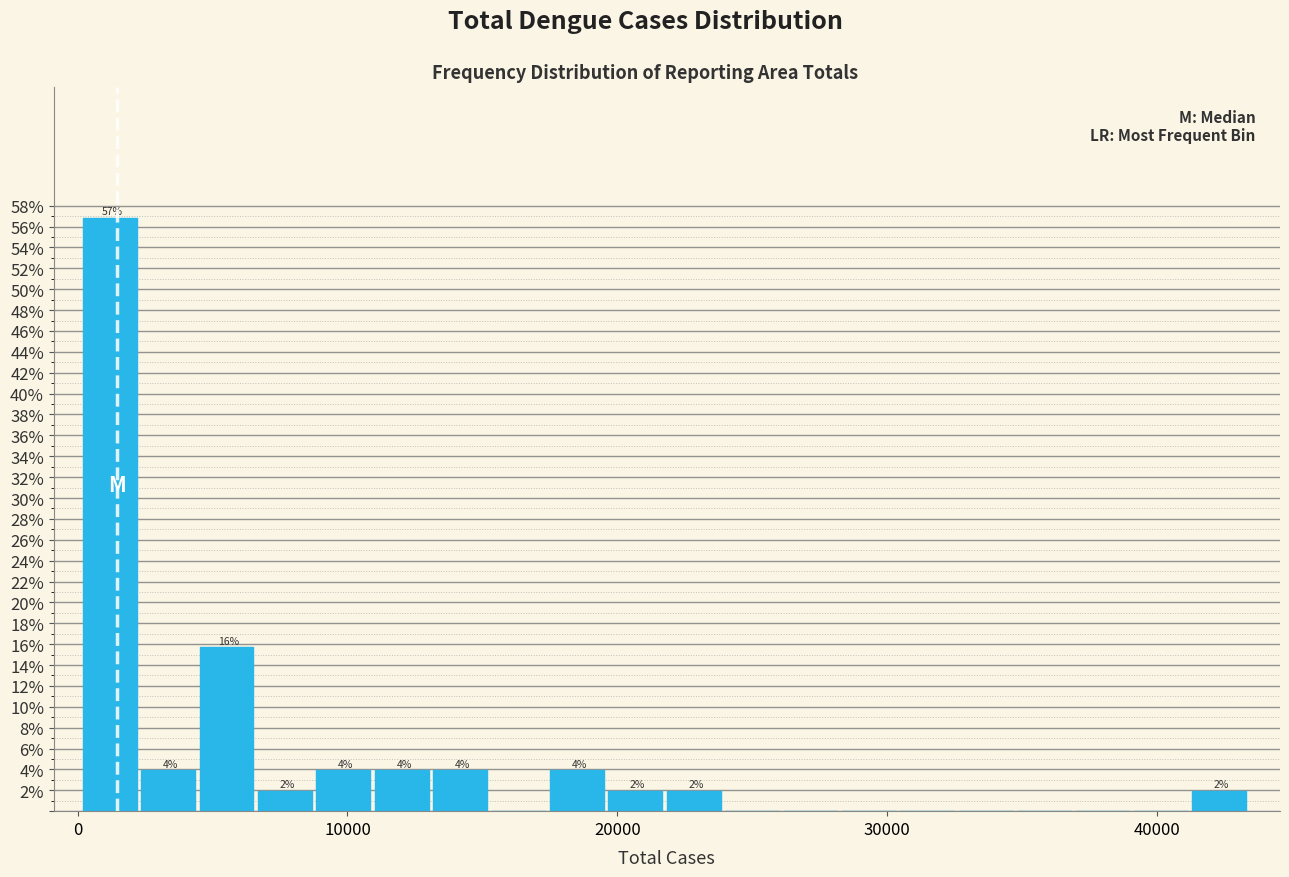

Around what value on the x-axis is the tallest bar? Give the approximate position of its centre, as read against the axis.

1000